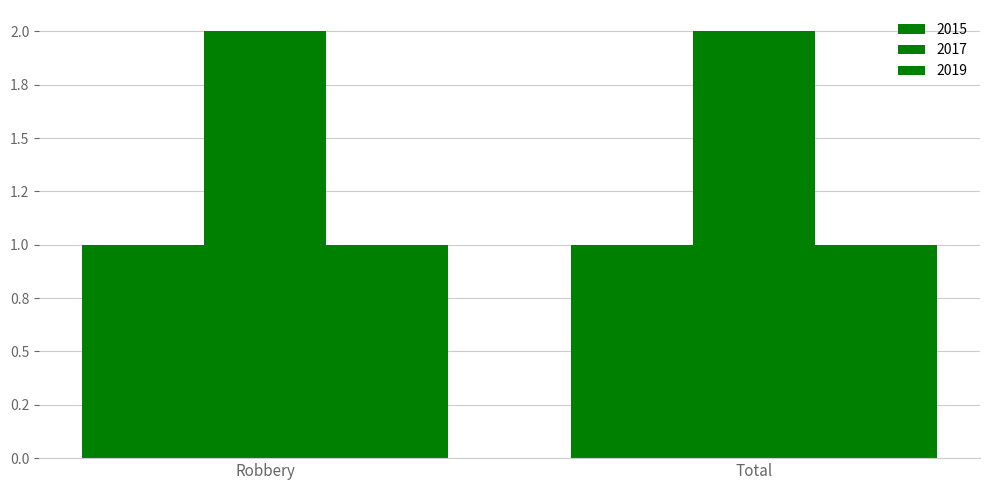

Where is 2019 nearest to the value 1?

Robbery